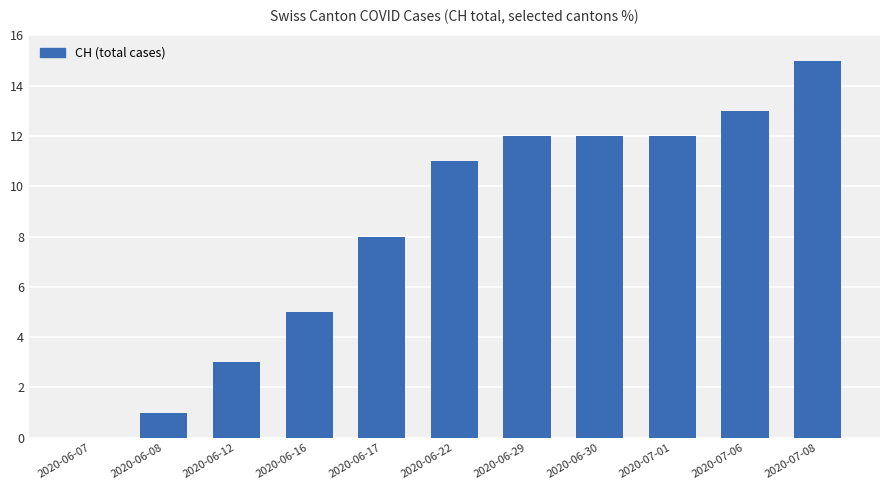

How many categories are shown in the chart?

11